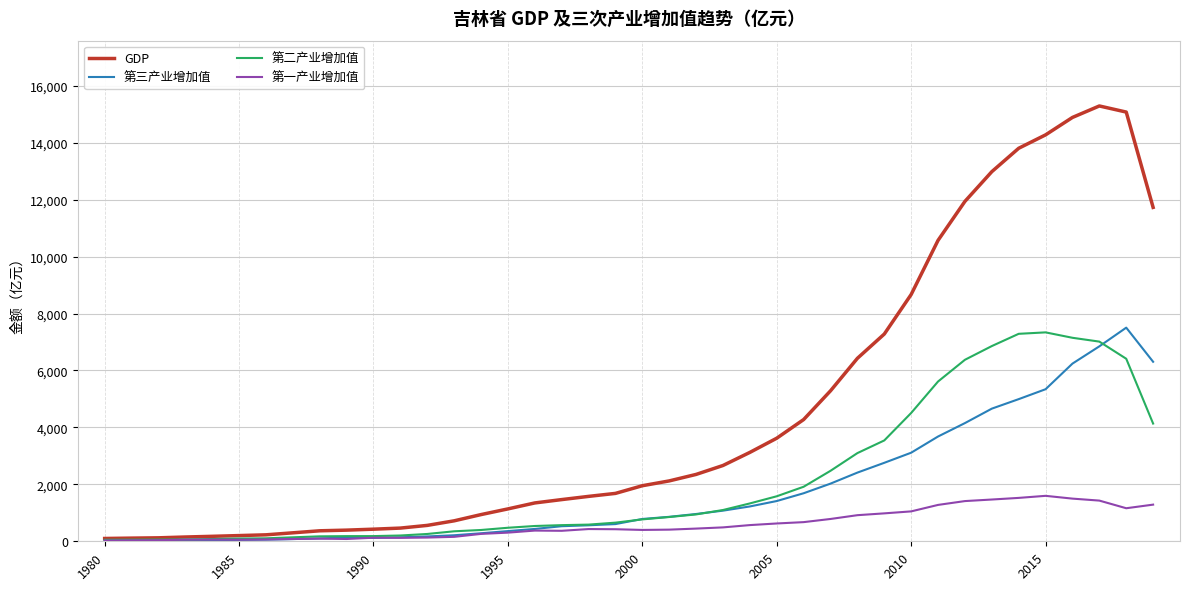

What is the maximum value shown in the chart?

15288.9